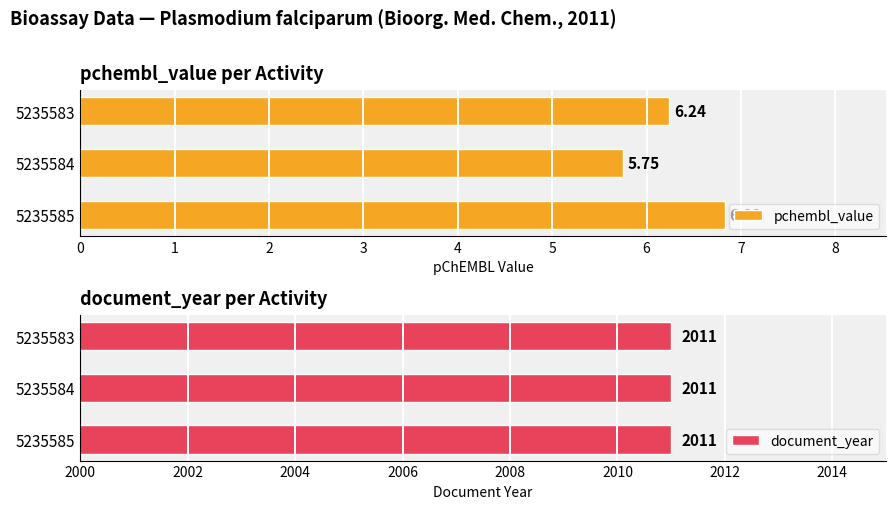

What is the sum of the pchembl_value values at 5235584 and 5235585?

12.6